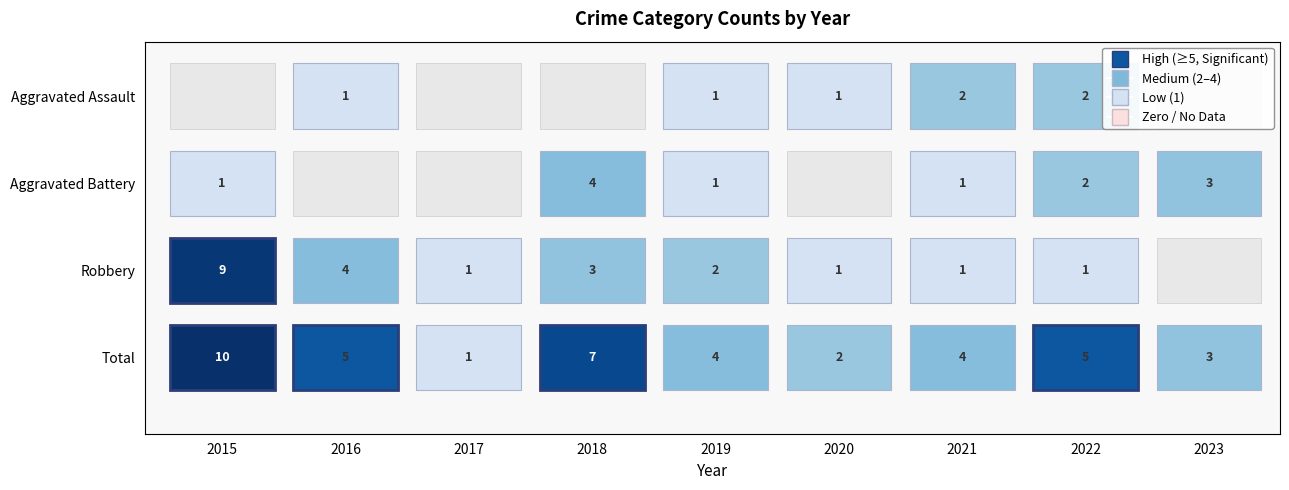

At which label is Aggravated Battery closest to 2?

2022